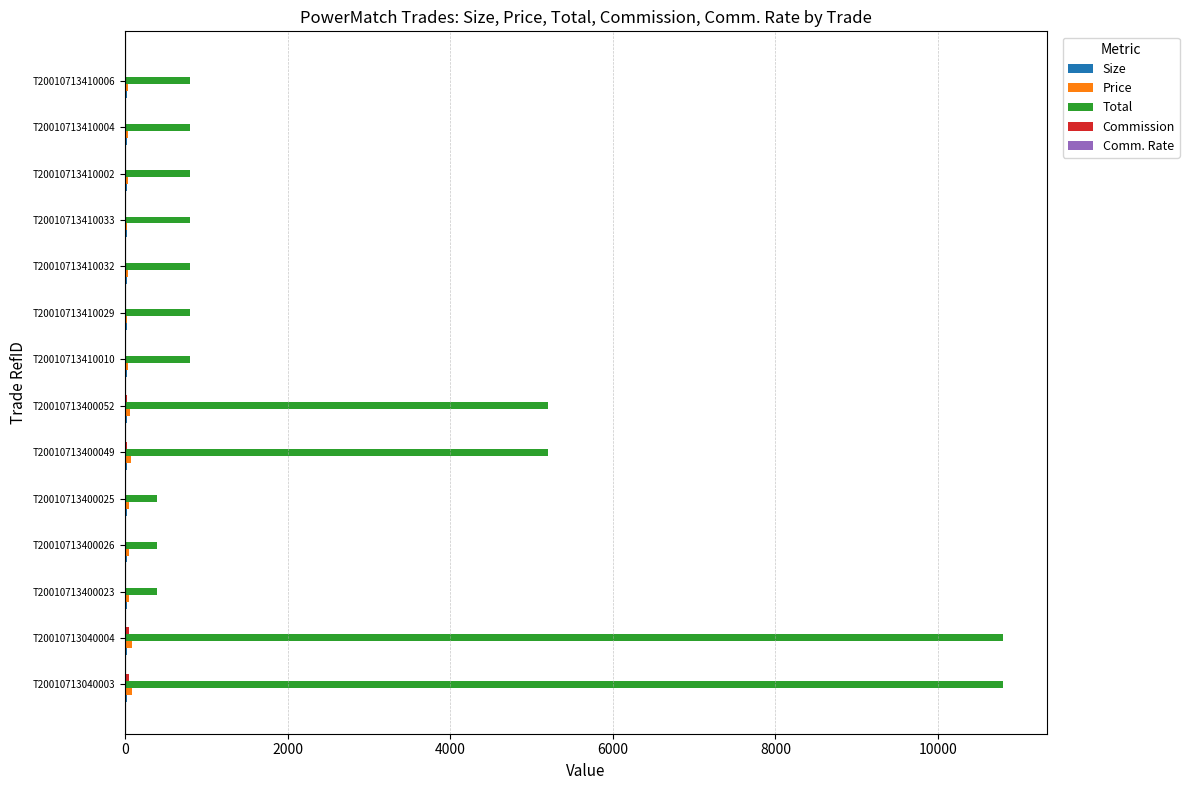

True or false: Total has a value of 5200.0 at T20010713400049.

True